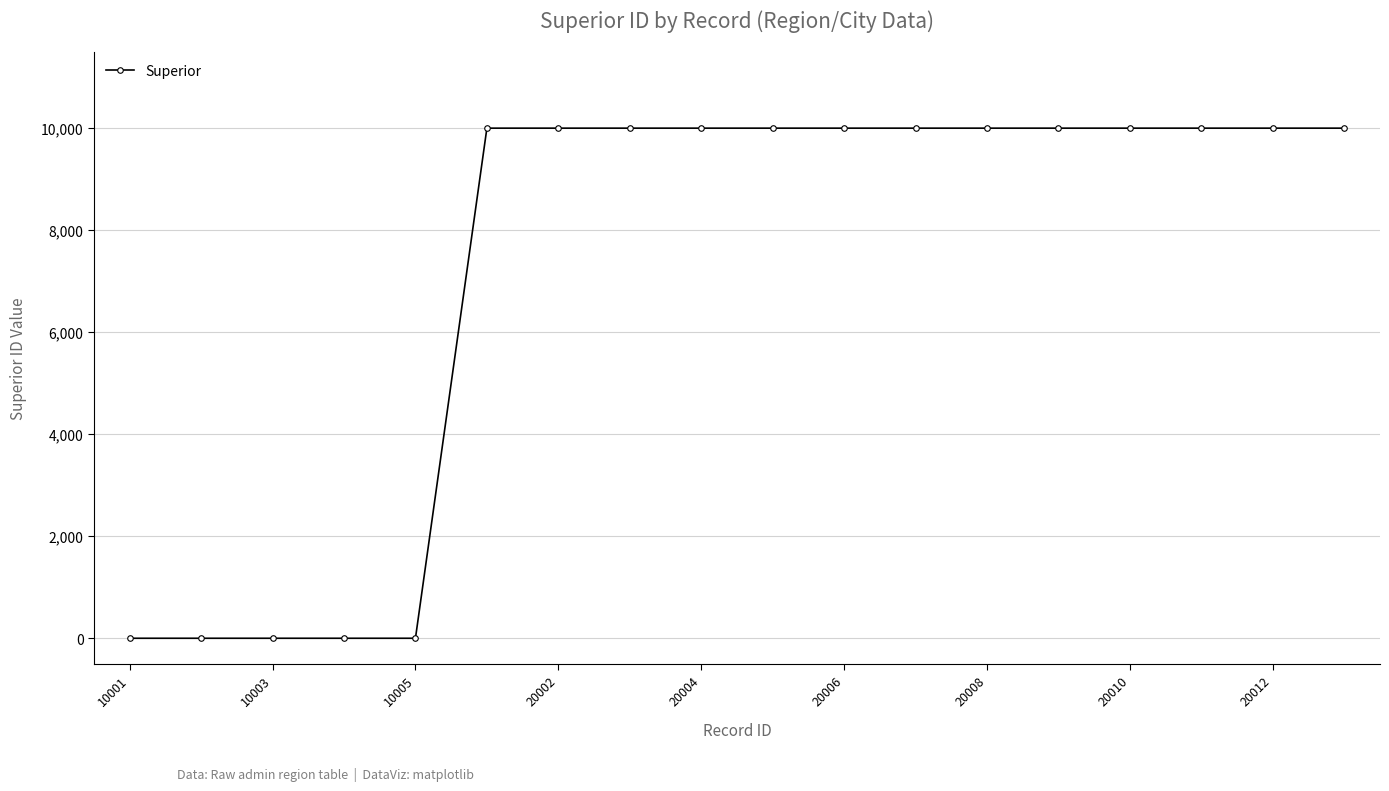

How many lines are shown in the chart?

1